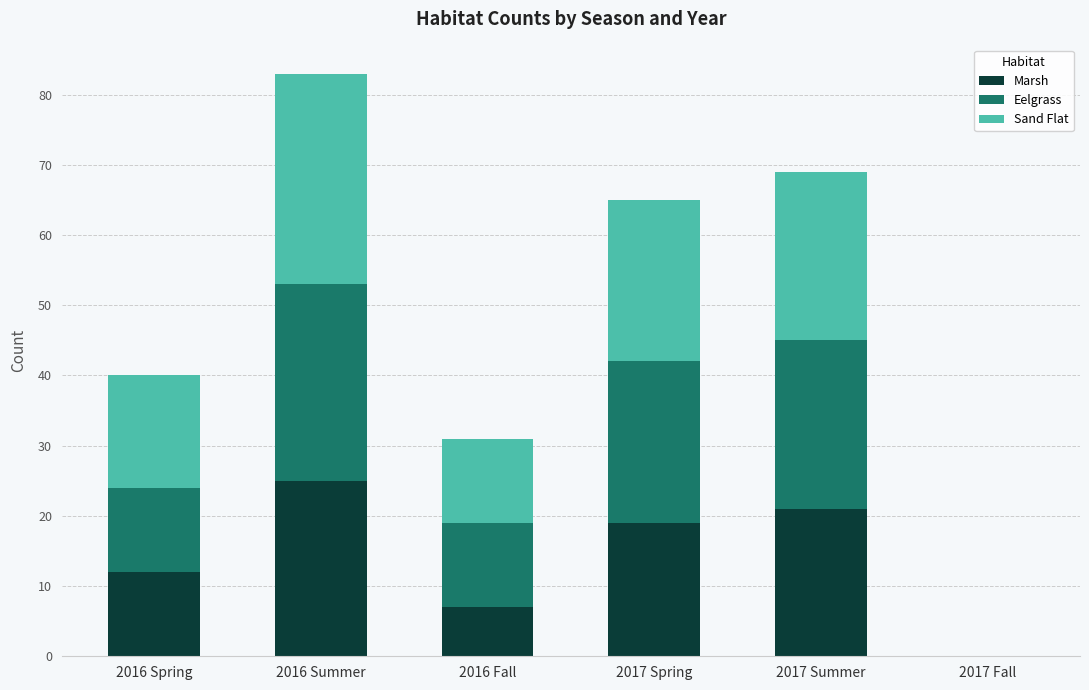

At which category is the sum across all series the highest?

2016 Summer